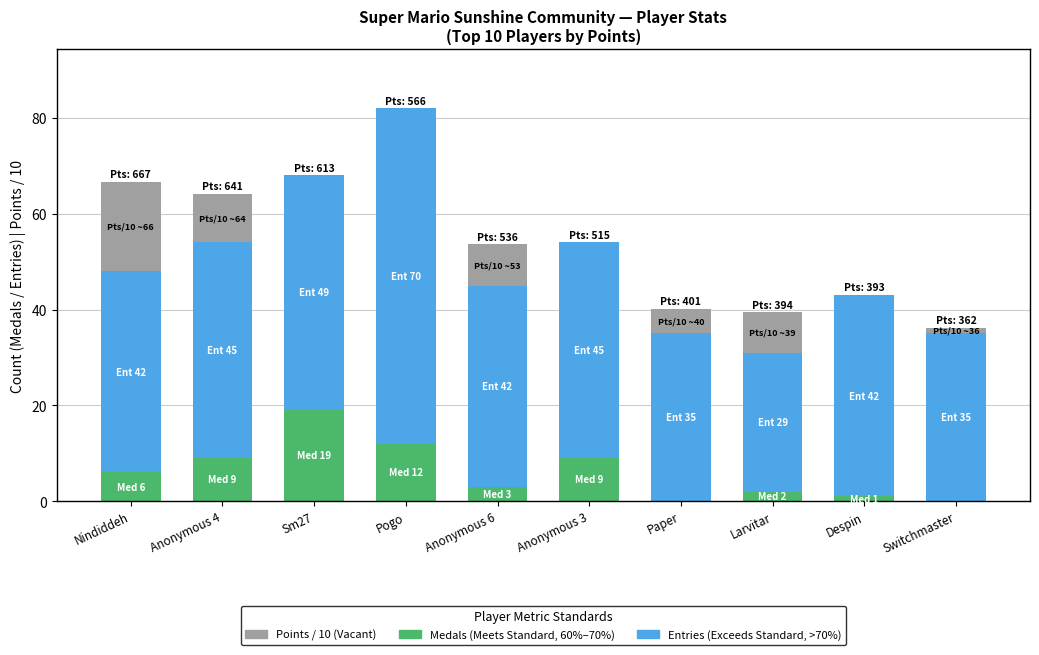

At which category is the sum across all series the highest?

Pogo